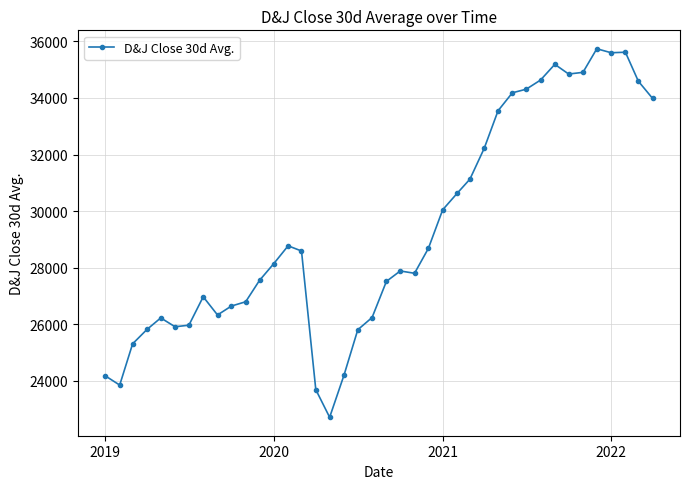

What is the greatest value displayed?

35742.3